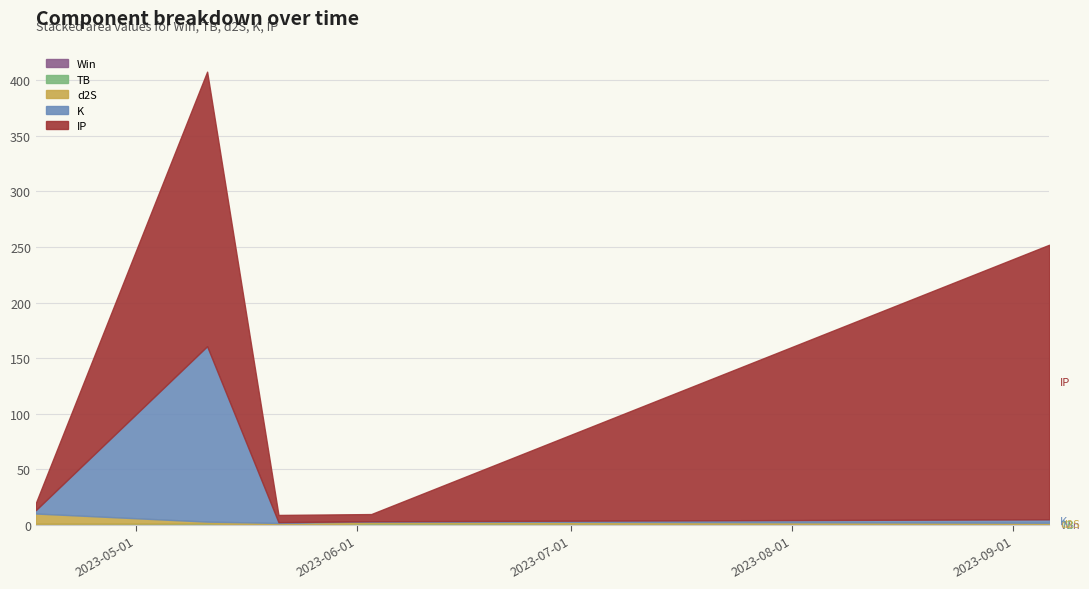

What is the difference between the maximum and minimum values in the IP series?

240.5